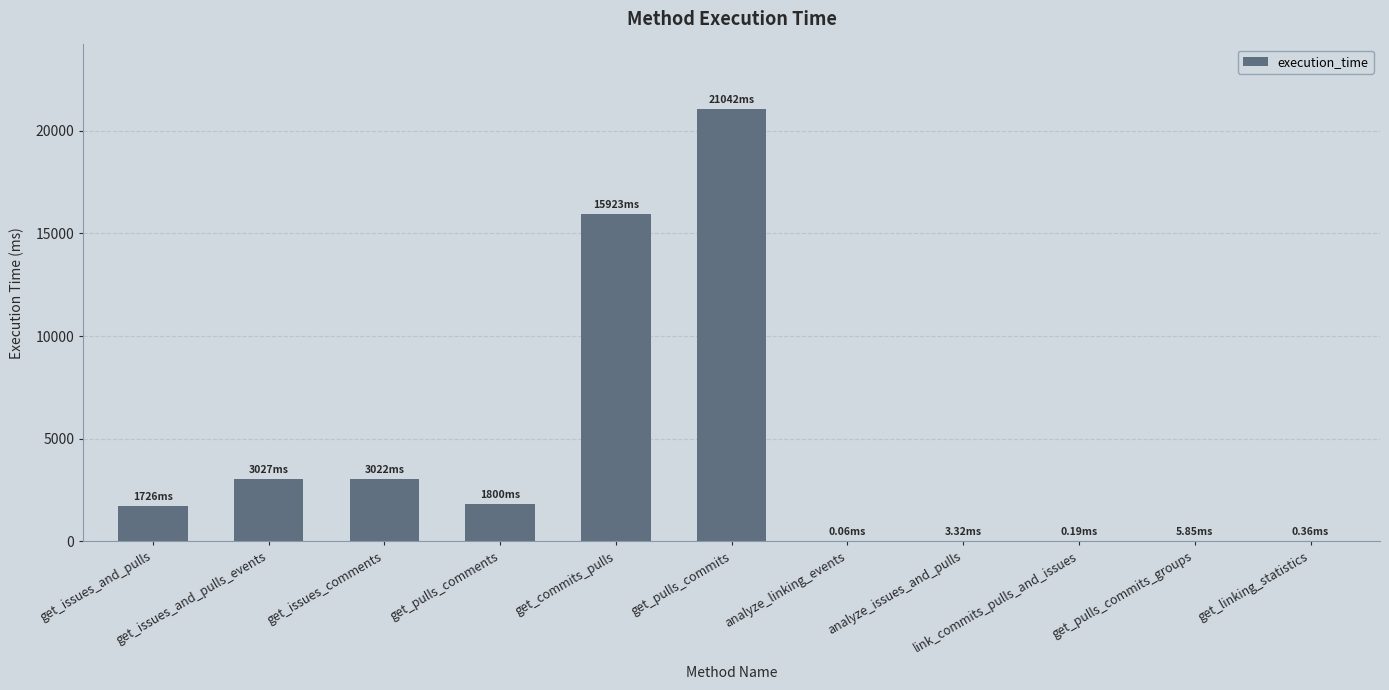

What is the sum of all values?

46549.3